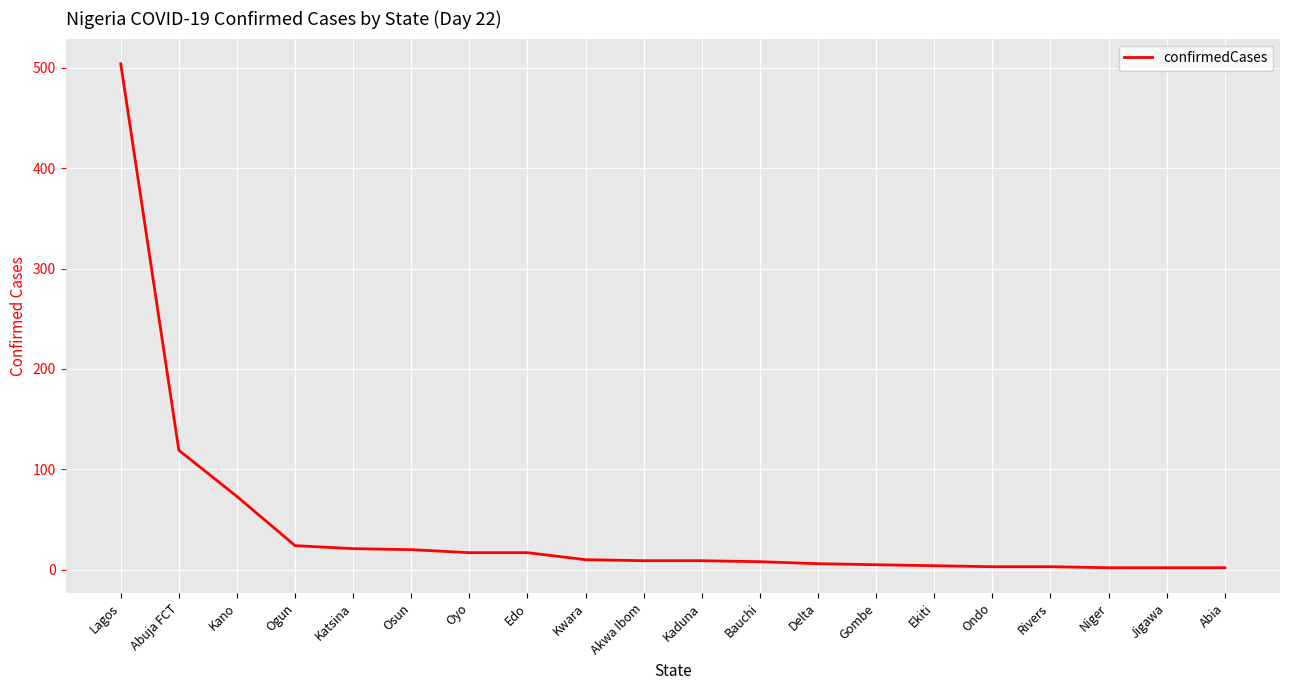

True or false: the data shows 504 at Lagos.

True